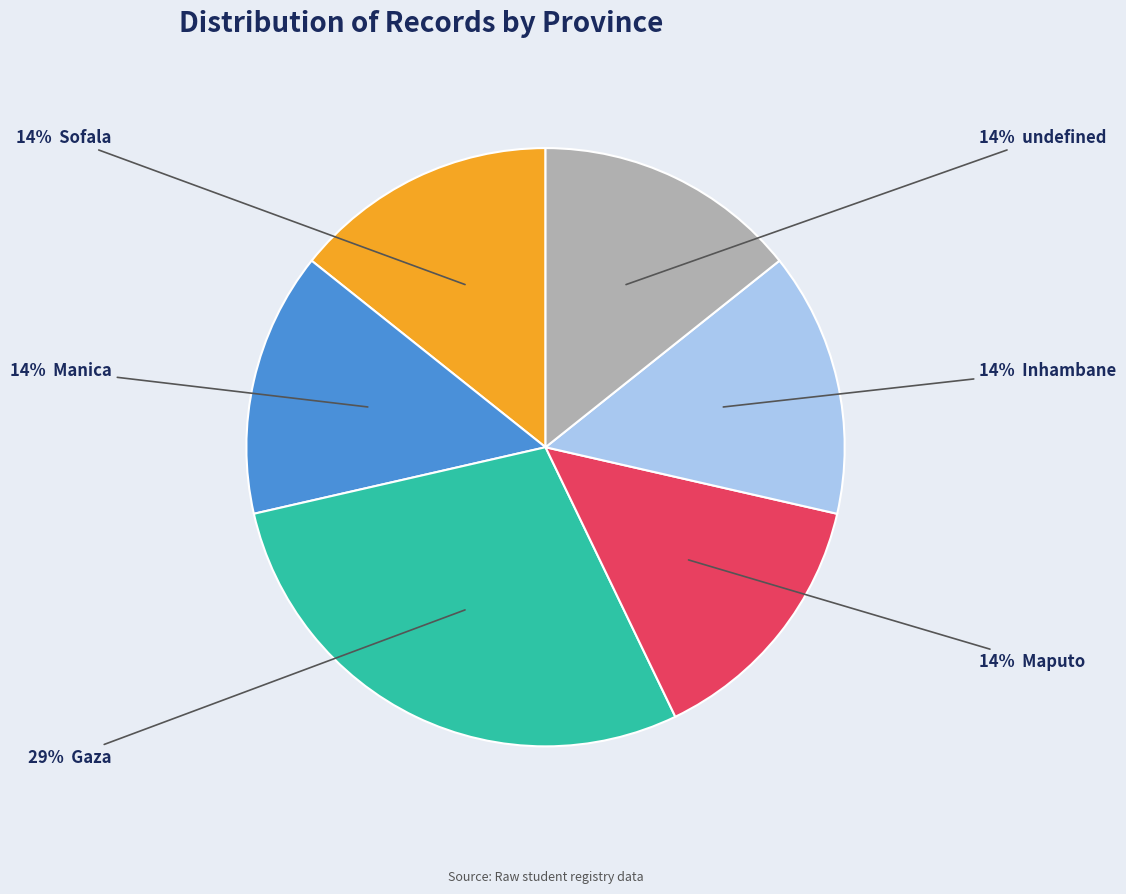

Is there any slice that represents more than half of the pie?

No